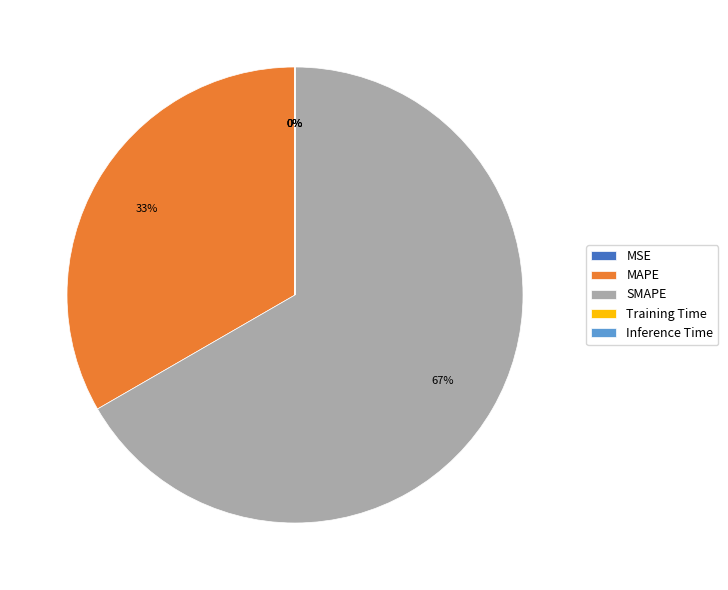

The MAPE slice represents 43% of the pie. True or false?

False